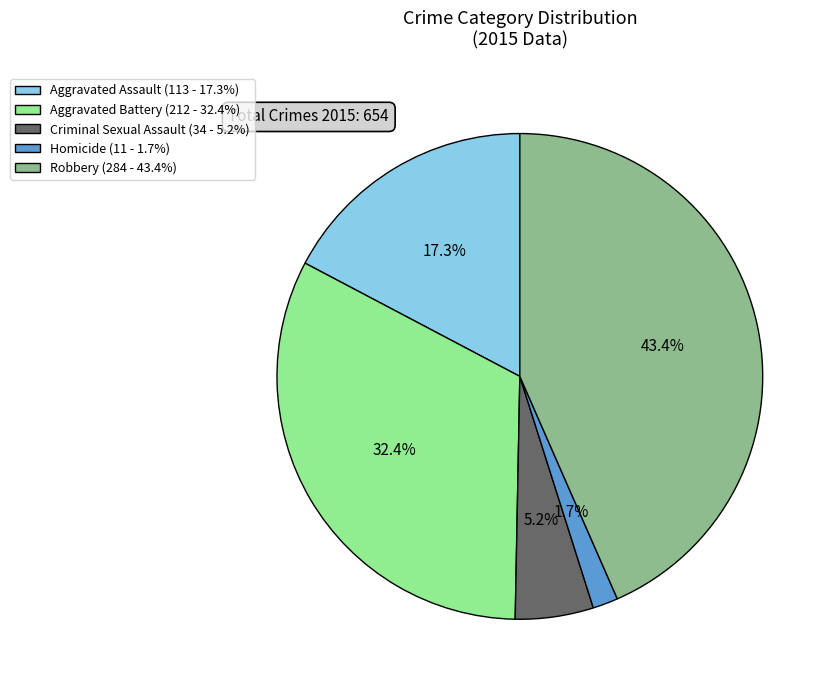

To the nearest percent, what is the combined percentage of Aggravated Battery and Aggravated Assault?

50%